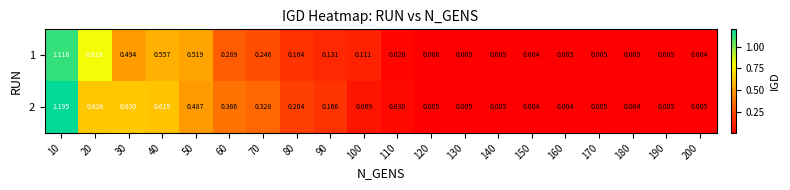

How many categories are shown in the chart?

20